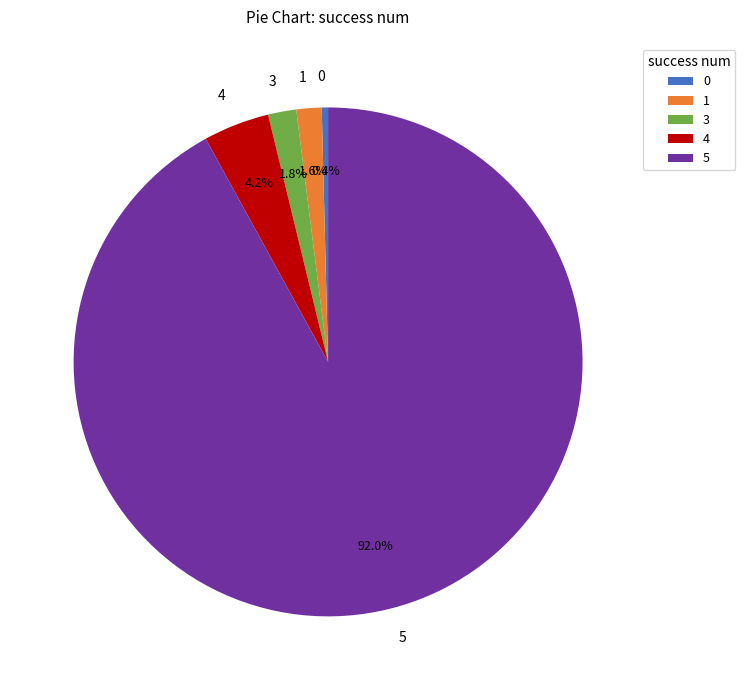

To the nearest percent, what is the average slice percentage?

20%